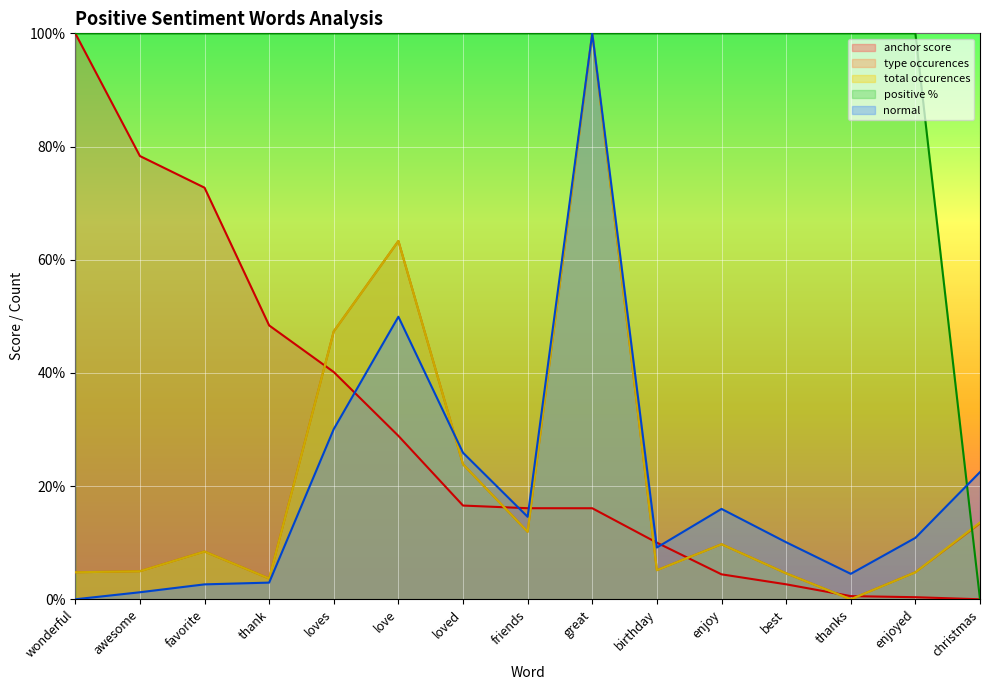

Is it true that positive % equals 1.6 at awesome?

False